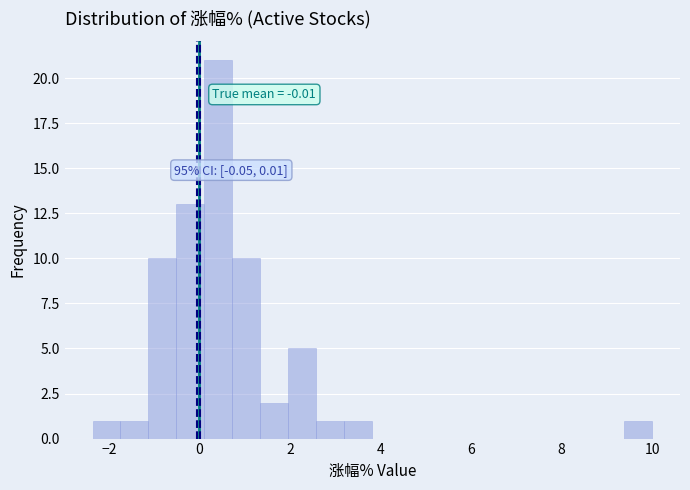

Around what value on the x-axis is the tallest bar? Give the approximate position of its centre, as read against the axis.

0.4